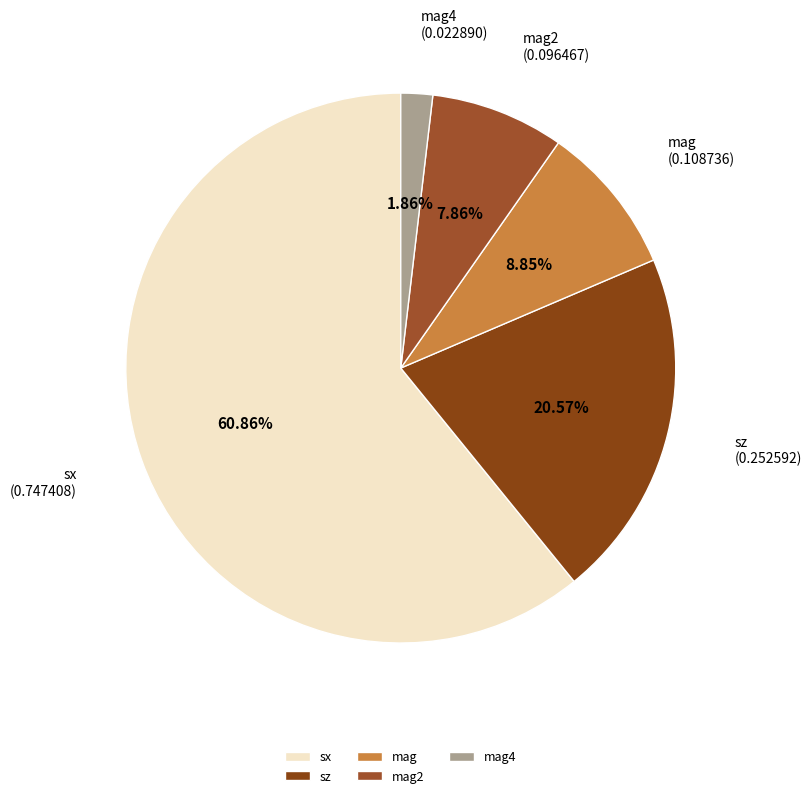

Between sz and mag4, which is larger?

sz